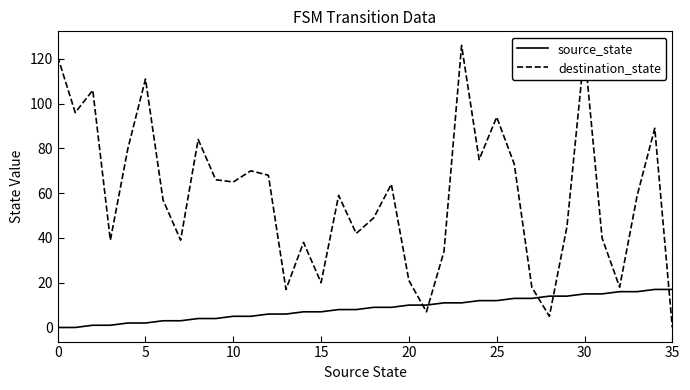

What is the difference between the maximum and minimum values in the destination_state series?

126